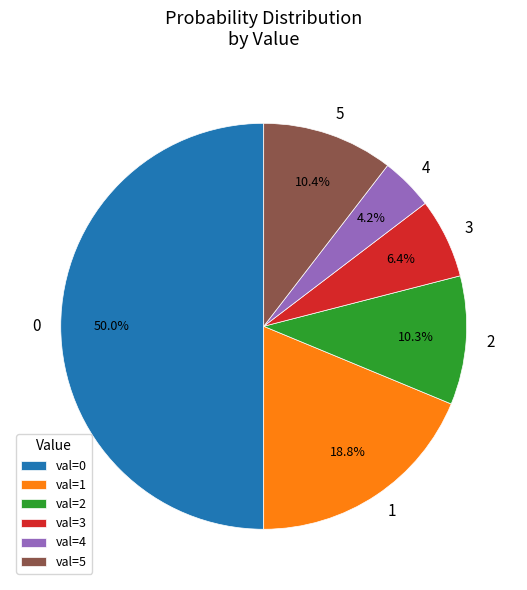

Which has a higher value, 1 or 4?

1